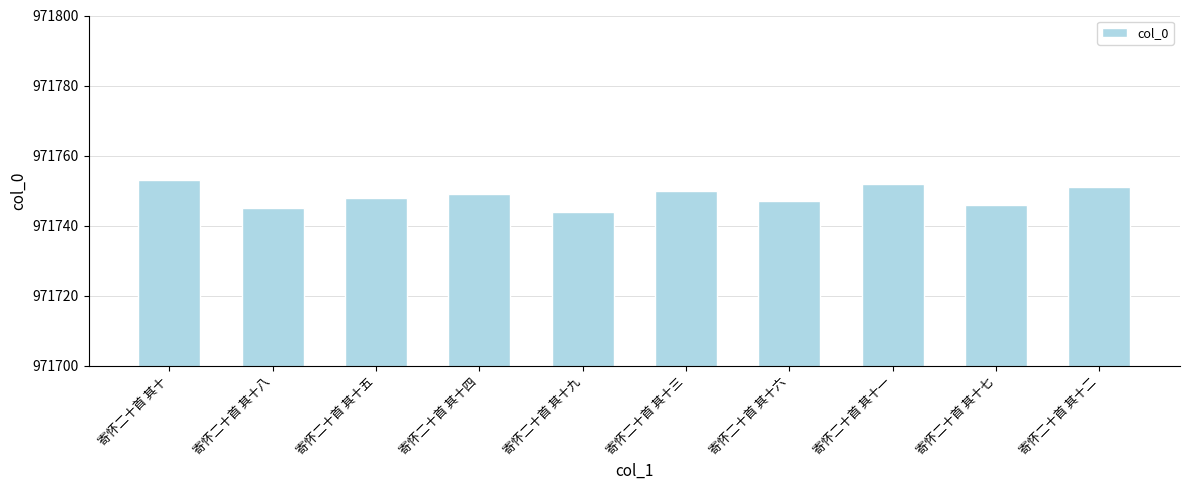

The value at 寄怀二十首 其十四 is 556142. True or false?

False